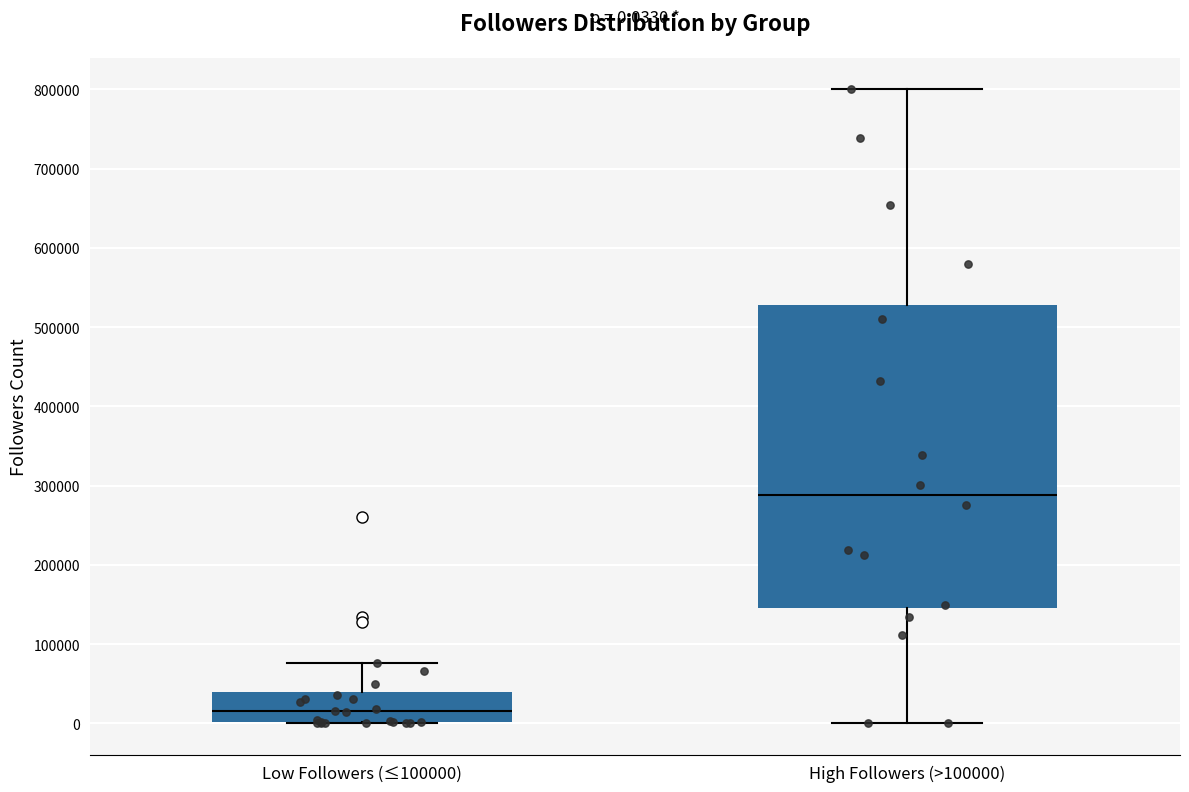

Comparing the boxes themselves (not the whiskers), which one is the tallest?

High Followers (>100000)